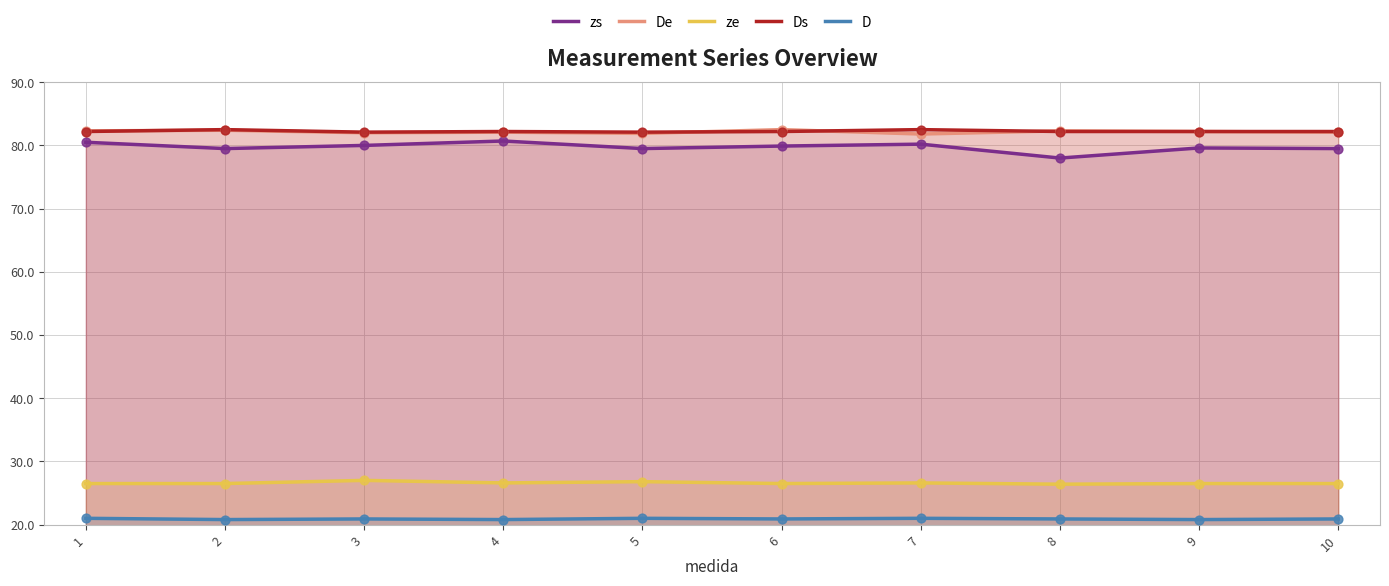

At which category is the sum across all series the highest?

1